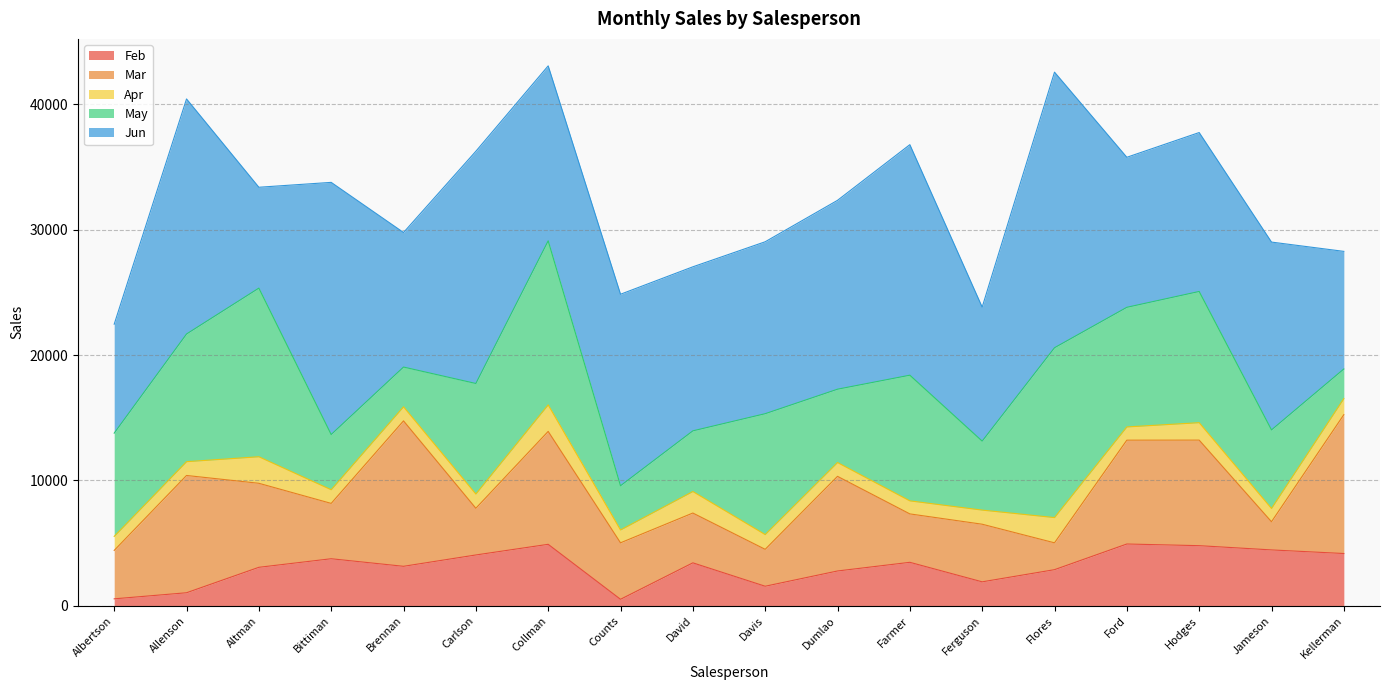

At which label does Feb first exceed 3428?

Bittiman